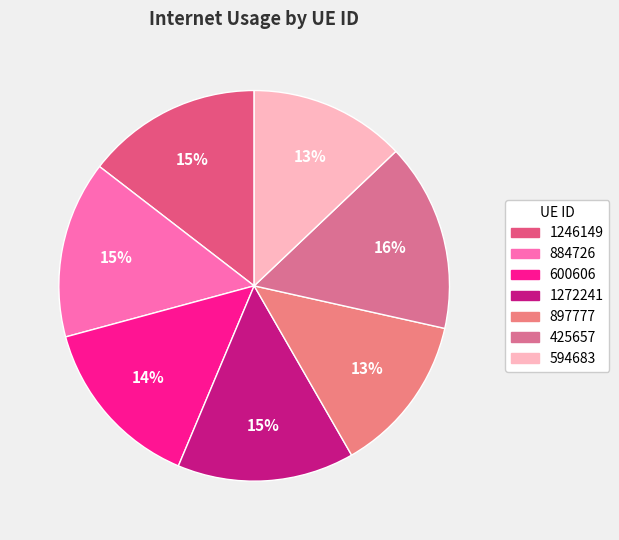

What portion of the pie excludes 884726?

85.3%